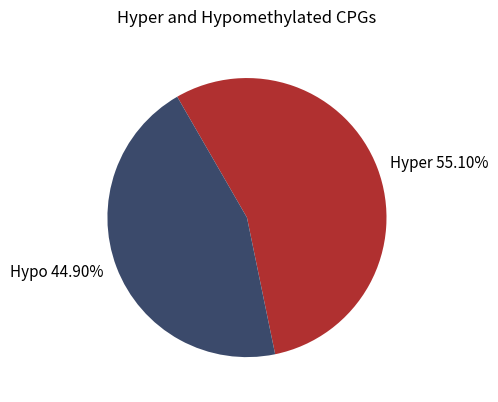

What is the largest slice in the pie chart?

Hyper 55.10%